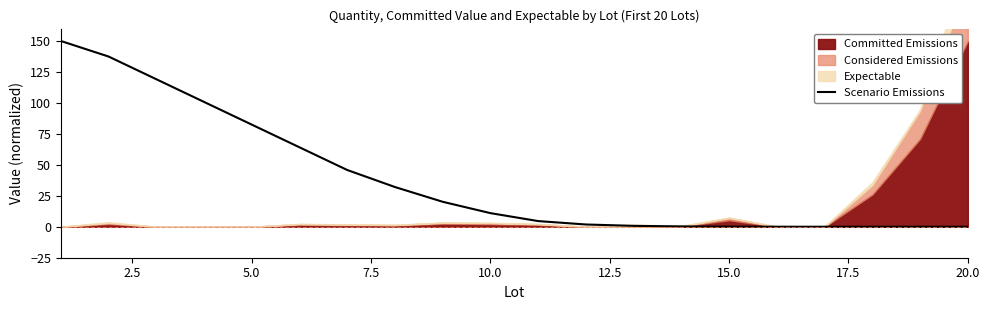

What is the maximum value for Scenario Emissions?

150.0